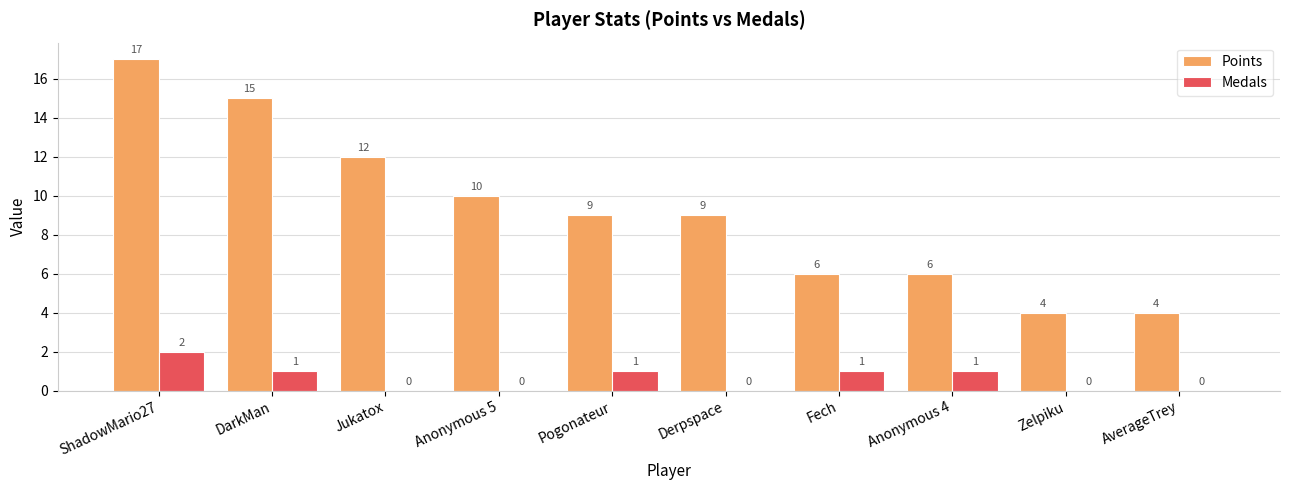

Is the value of Medals at DarkMan greater than the value of Points at Derpspace?

No